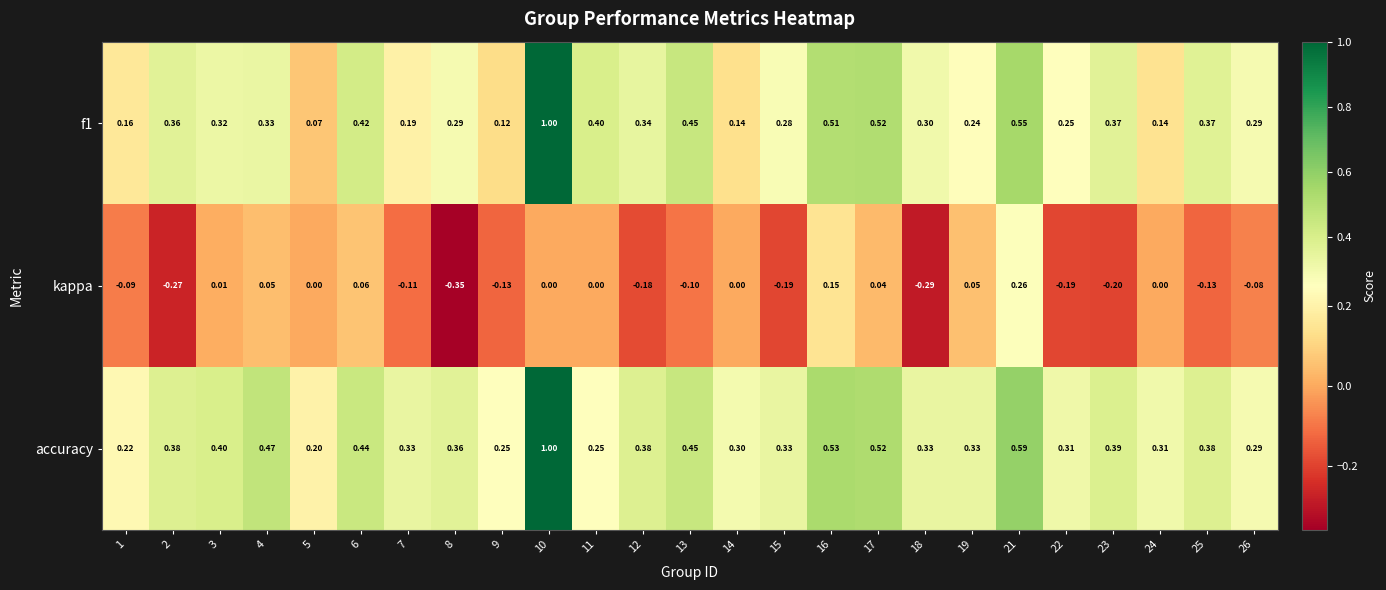

Between 9 and 24, which series saw the biggest shift?

kappa